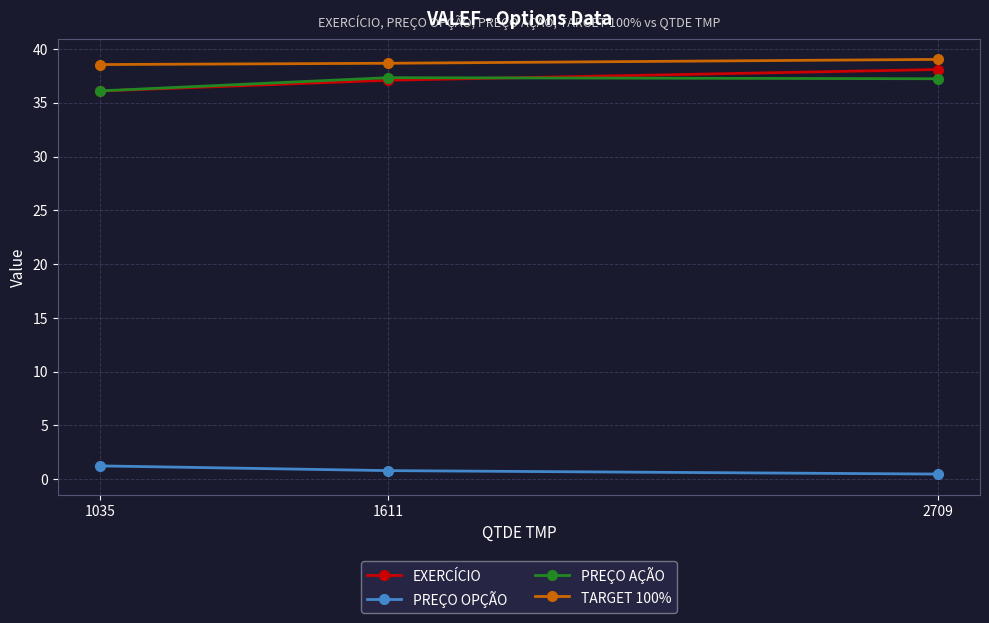

What is the sum of all EXERCÍCIO values?

111.3